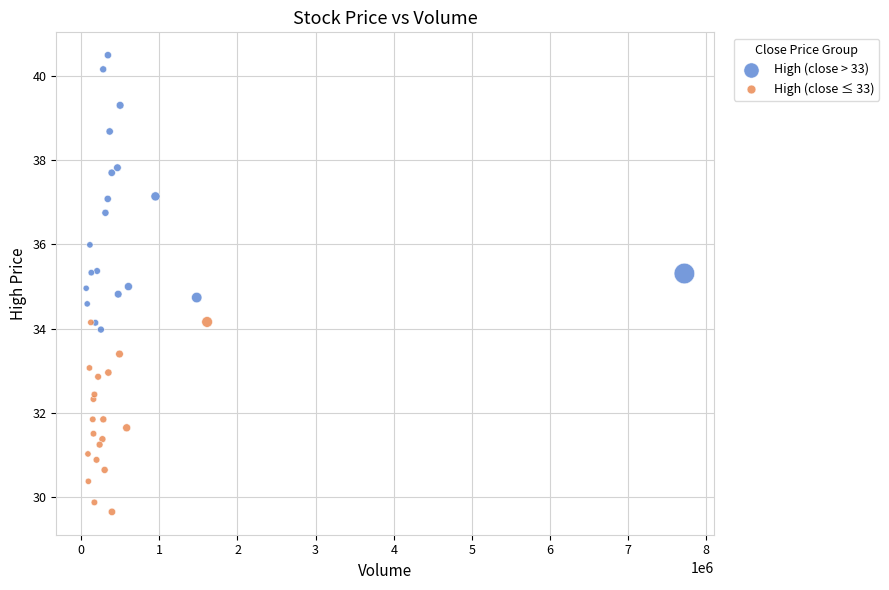

What are all the series names shown in the legend?

High (close > 33), High (close ≤ 33)